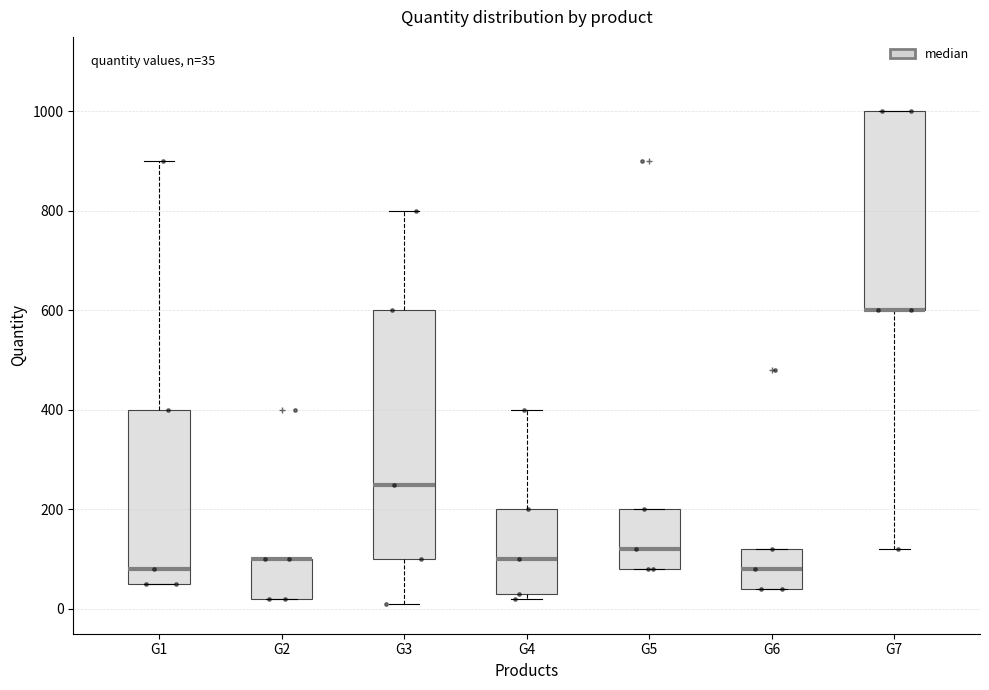

Which box is the tallest, from its lower edge to its upper edge?

G3